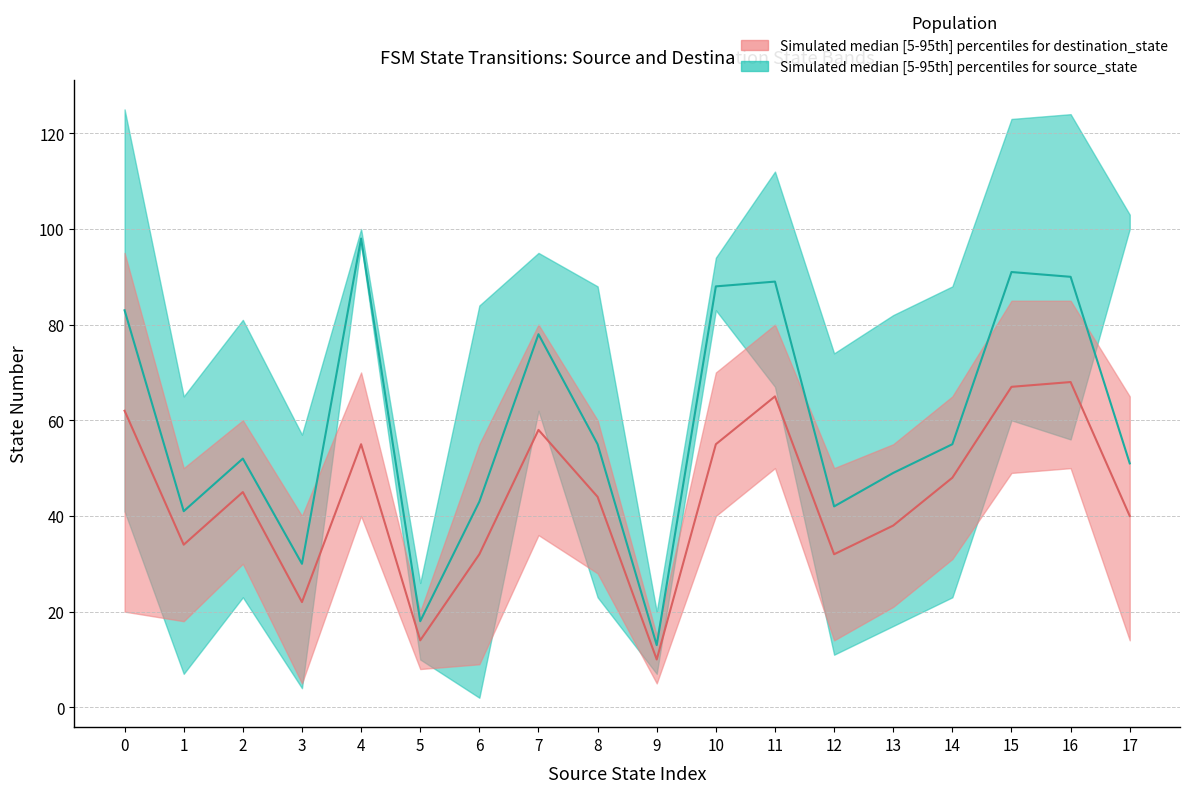

Which series has the largest total across all categories?

source_state_upper